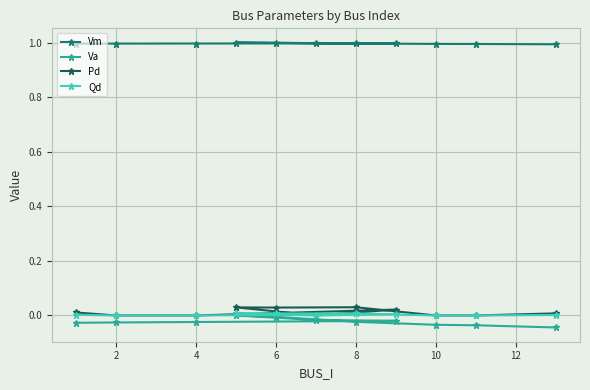

Between 2 and 6, which series saw the biggest shift?

Pd